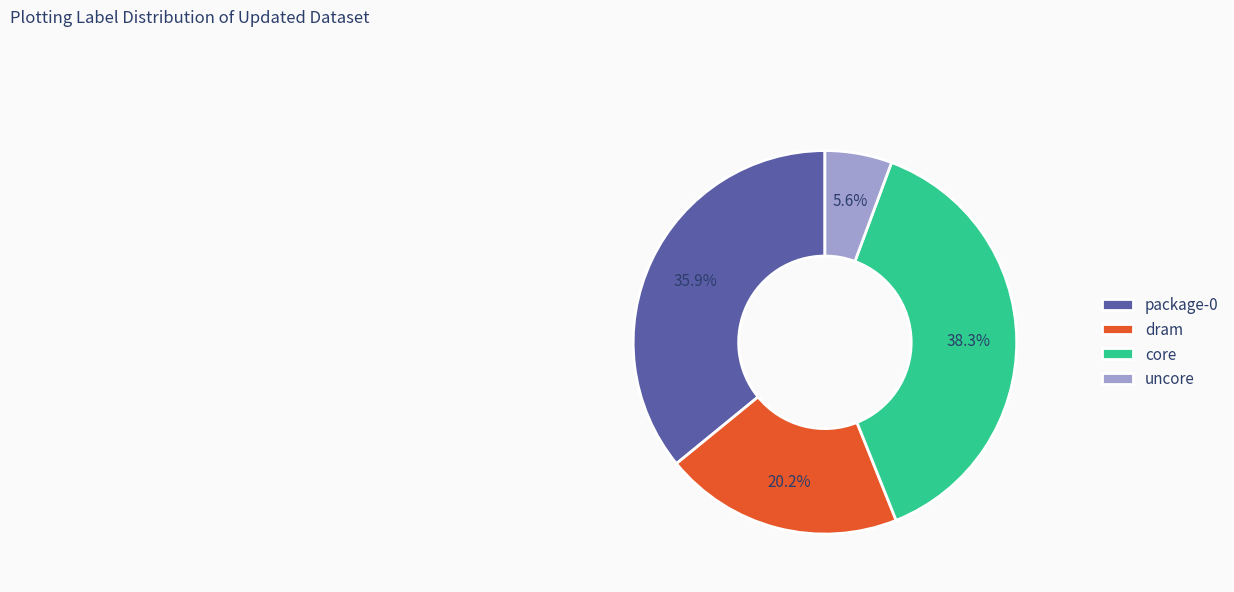

Is the sum of core and dram greater than half?

Yes